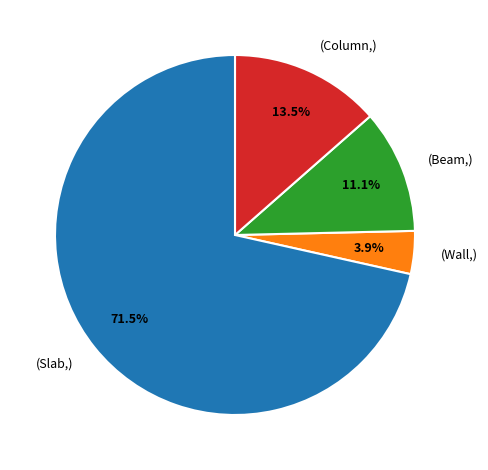

Is there a majority slice in this chart?

Yes